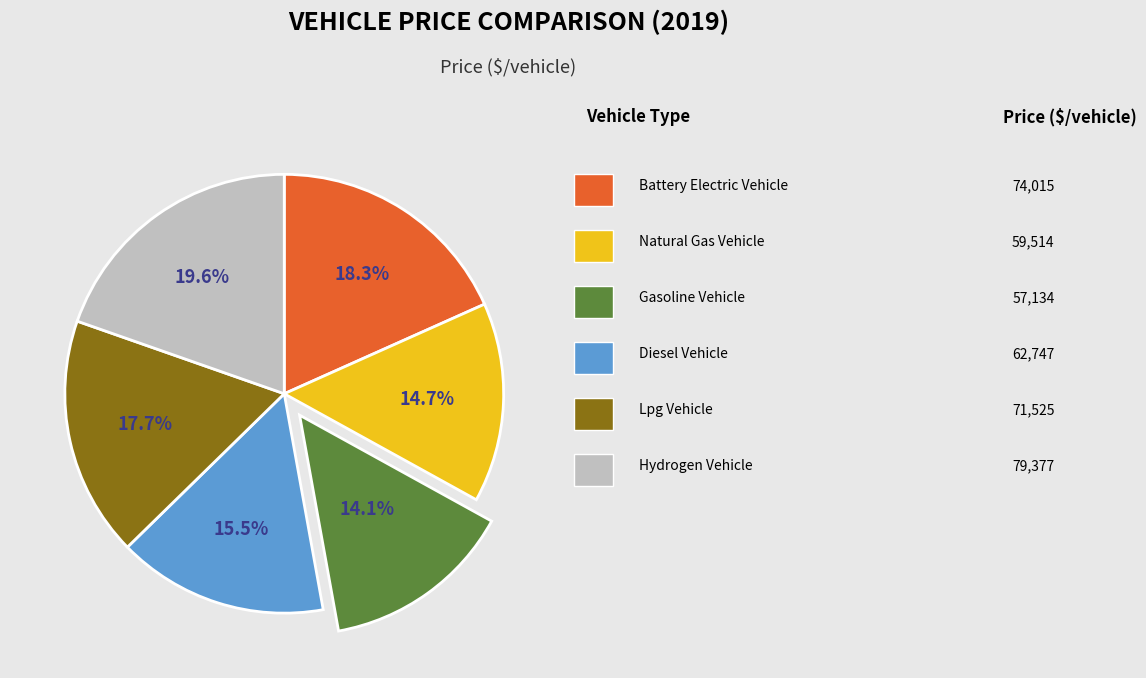

Is there any slice that represents more than half of the pie?

No